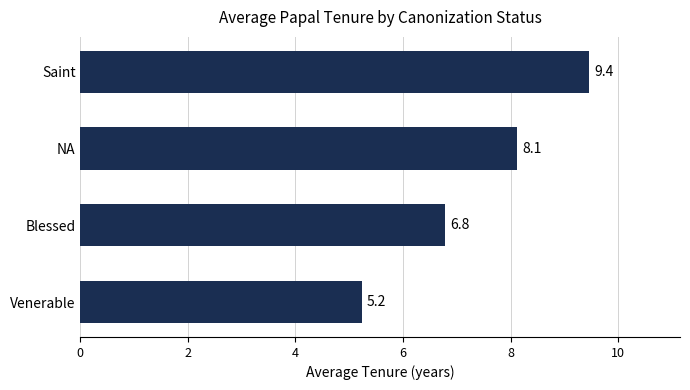

What is the average value?

7.4